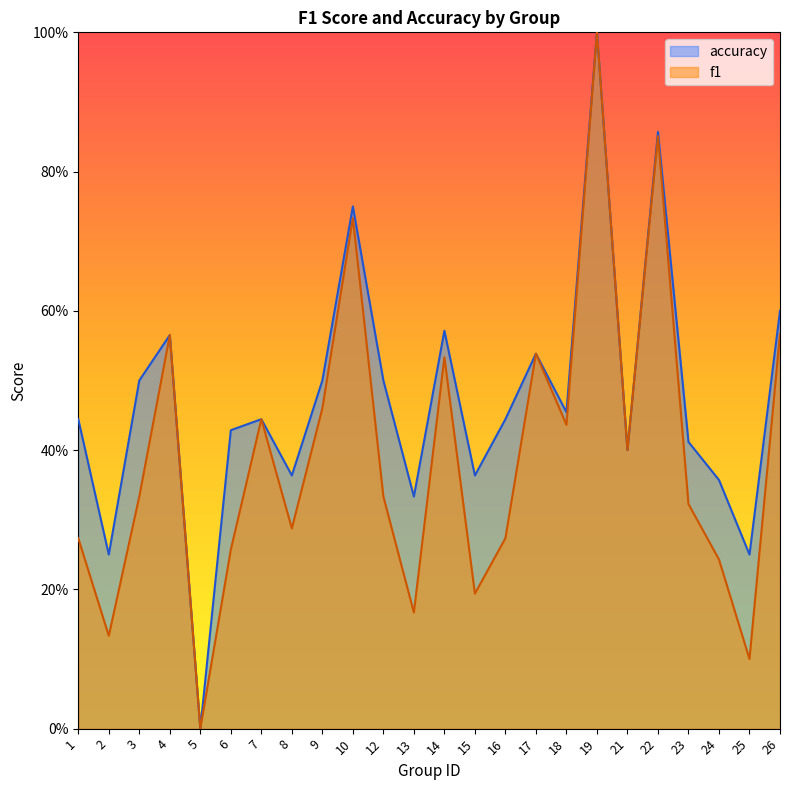

True or false: accuracy has a value of 0.4 at 6.

True